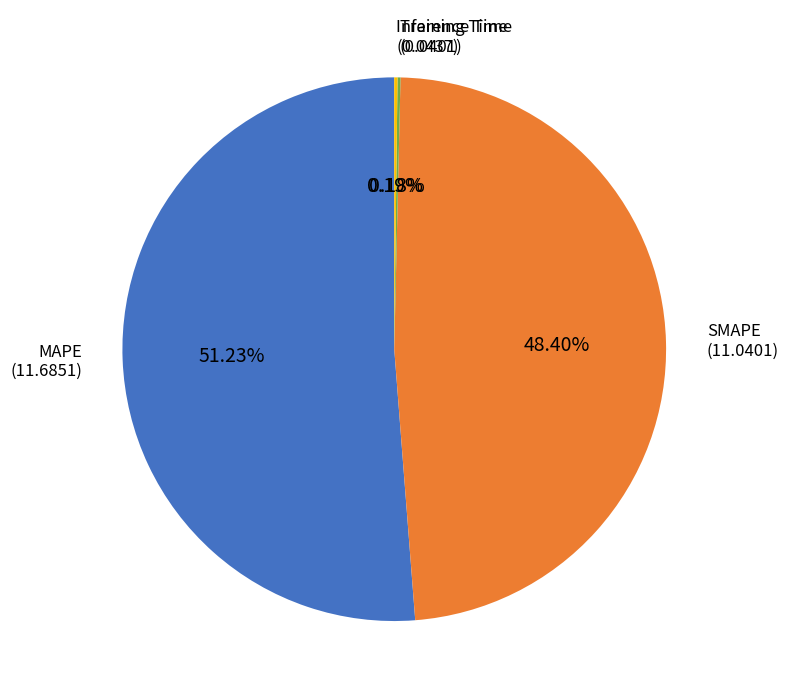

Is there any slice that represents more than half of the pie?

Yes